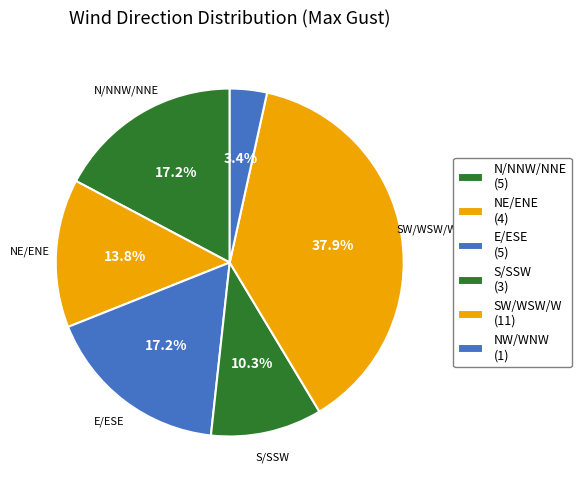

Does any single category account for the majority?

No